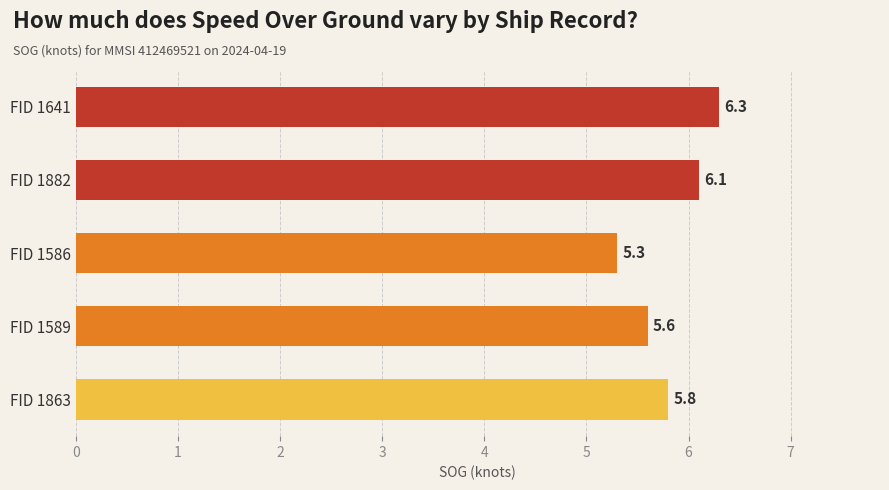

The value at FID 1863 is 5.8. True or false?

True